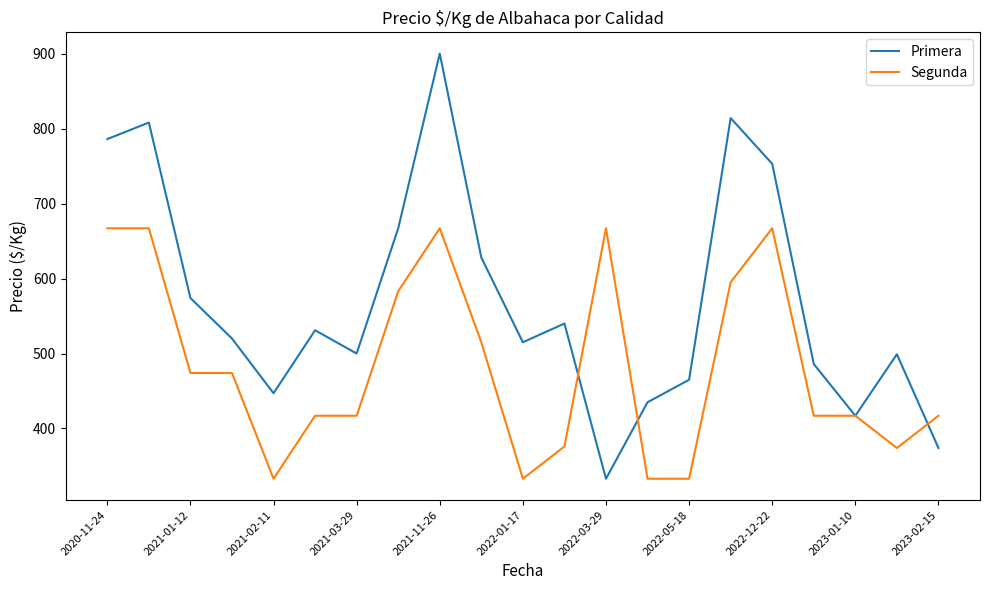

What is the average value of the Primera series?

571